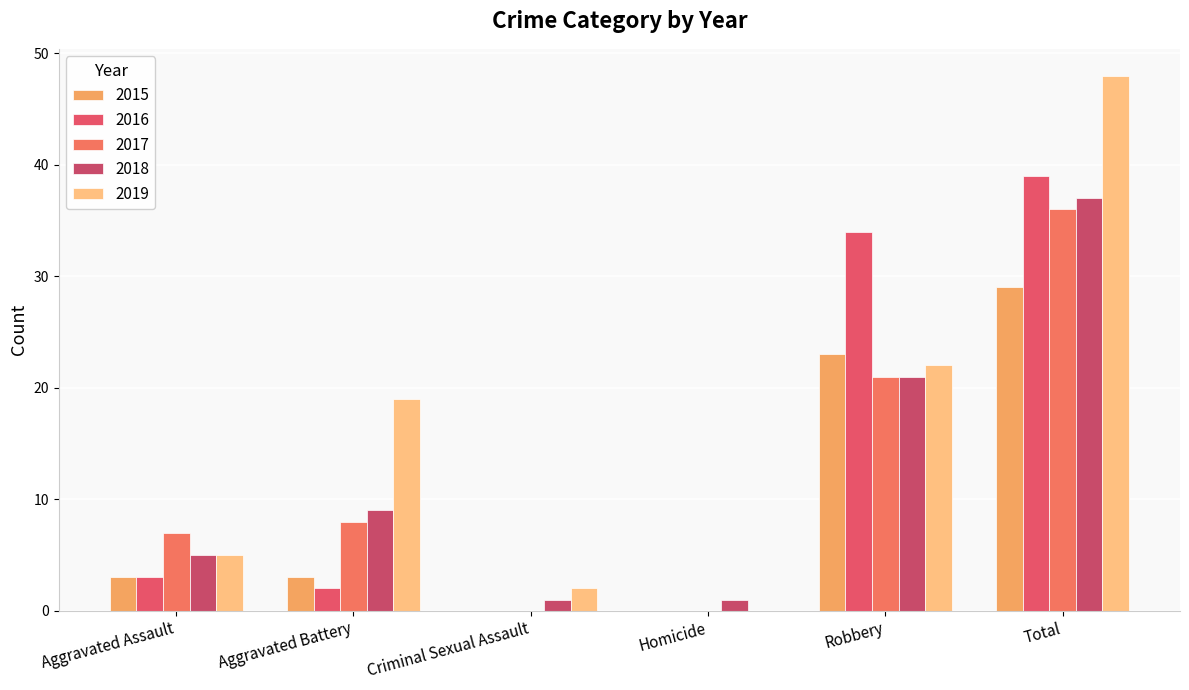

Does the chart contain stacked bars?

No